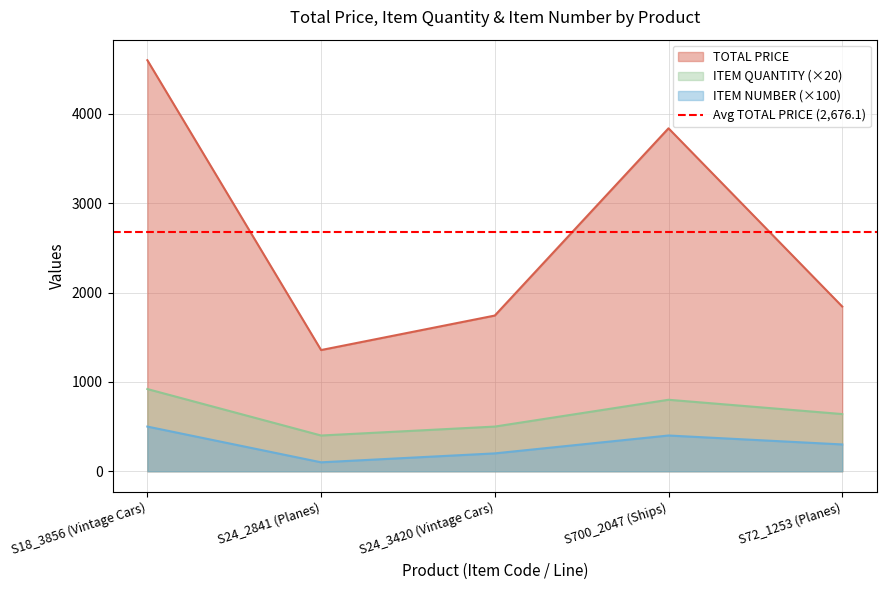

Where is the first local maximum for ITEM NUMBER?

S700_2047 (Ships)